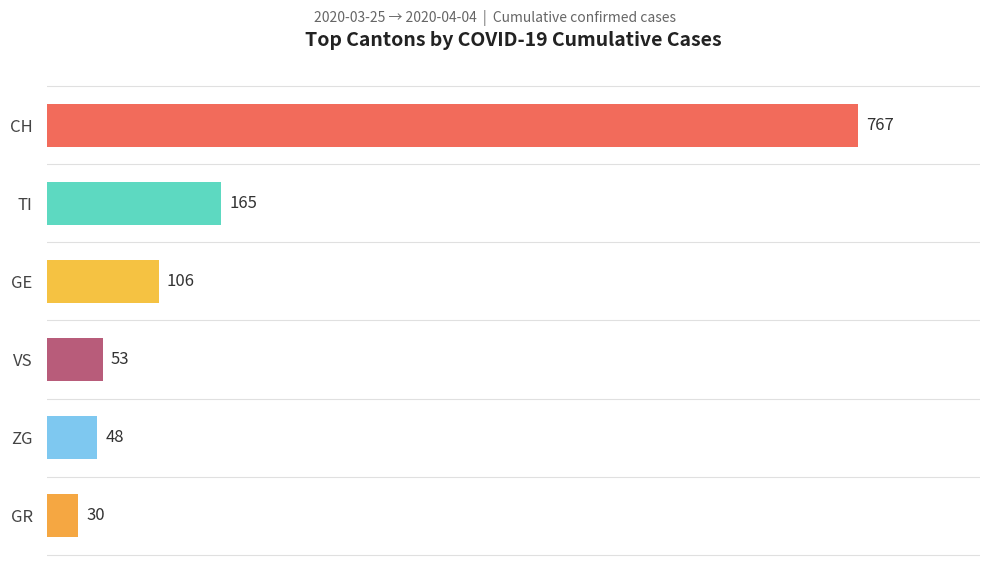

What is the difference between the values at VS and GE?

53